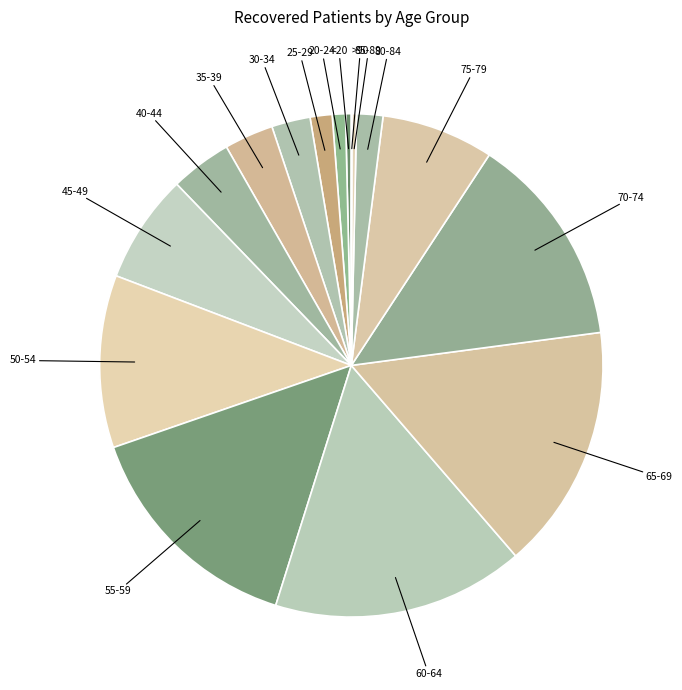

How many segments does this pie chart have?

16